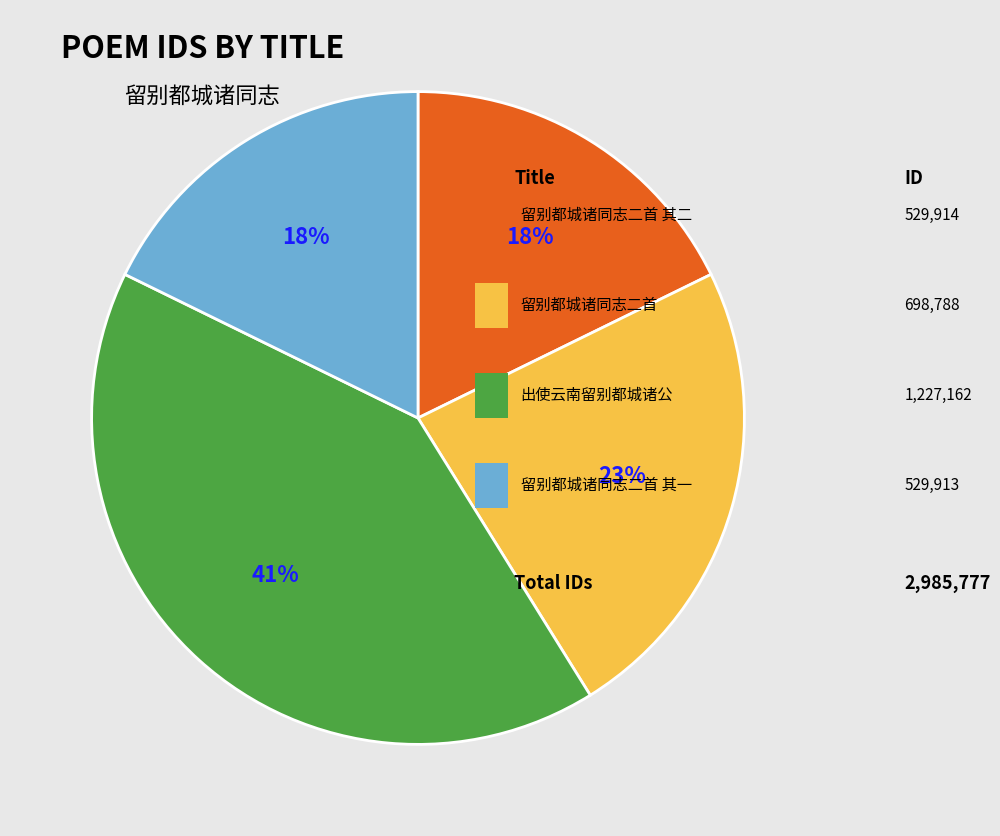

How many segments does this pie chart have?

4